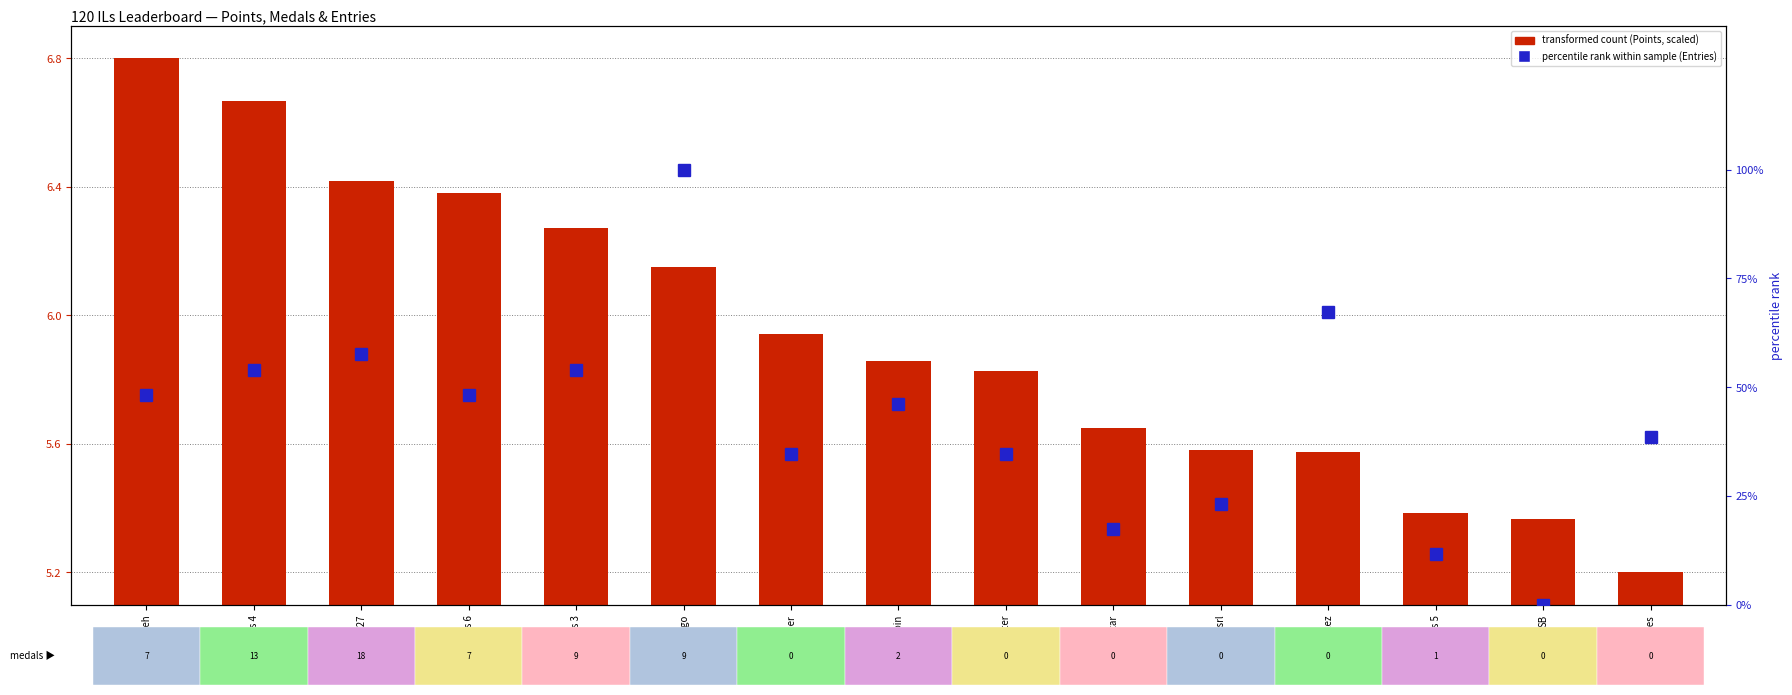

What is the sum of the Points (scaled) values at JJsrl and Anonymous 4?

12.2